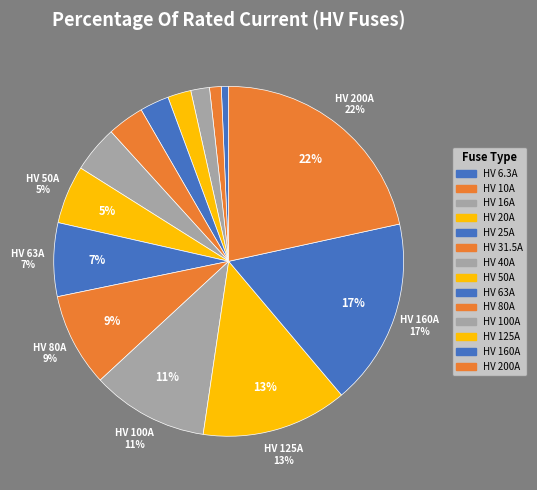

Between HV 200A and HV 125A, which is larger?

HV 200A